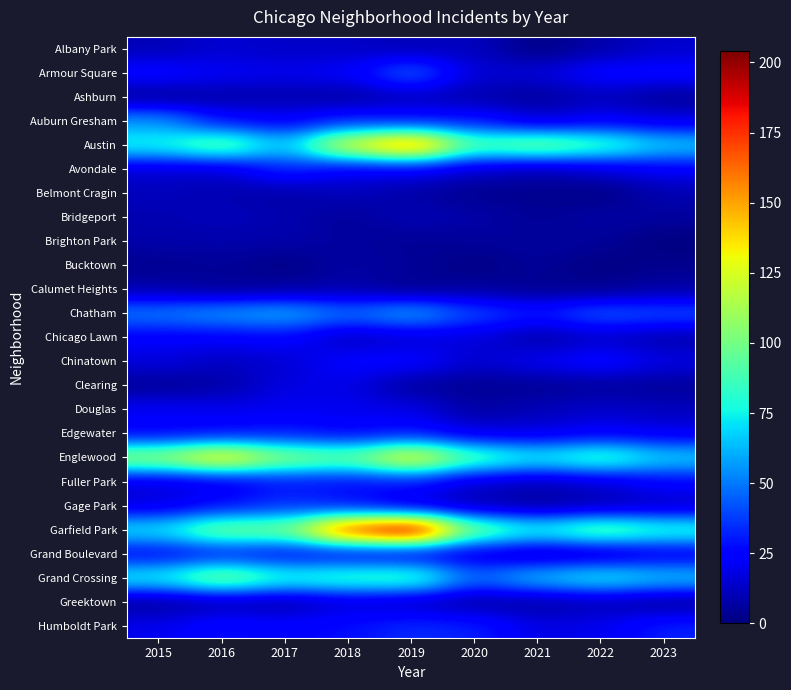

What is the greatest value displayed?

204